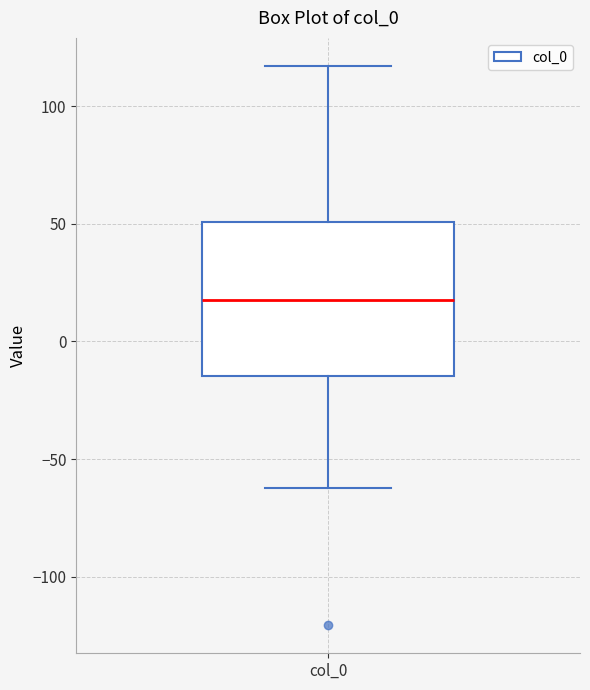

Read this box plot against the y-axis: the position of the median line, the range covered by the box, and the ends of both whiskers. The values are not printed on the chart, so give them approximately, as read against the axis.

median 20, box -15 to 50, whiskers -60 to 115